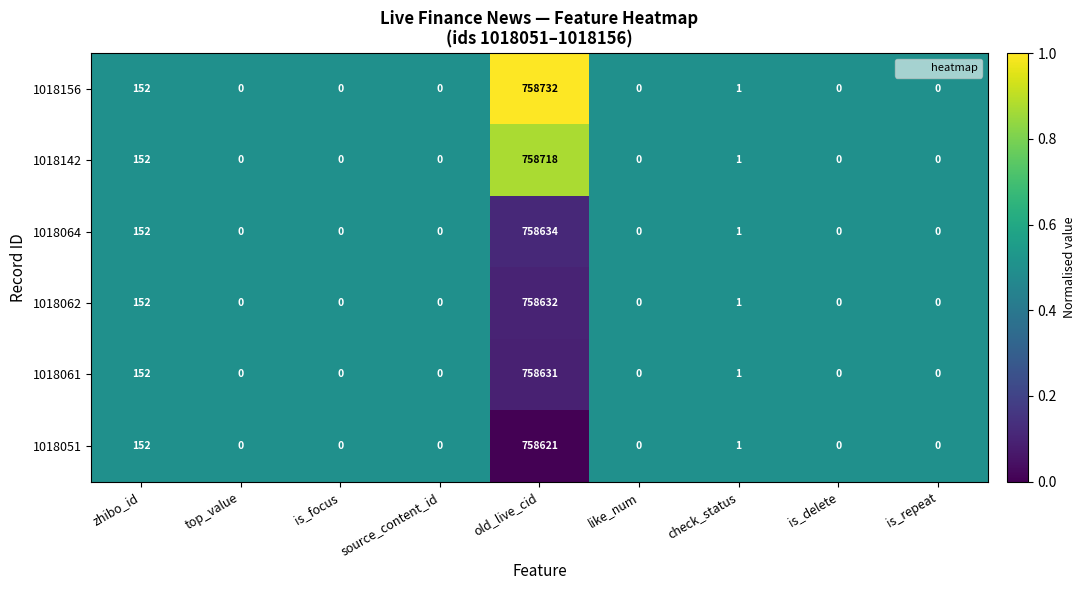

True or false: 1018156 has a value of 303173 at source_content_id.

False